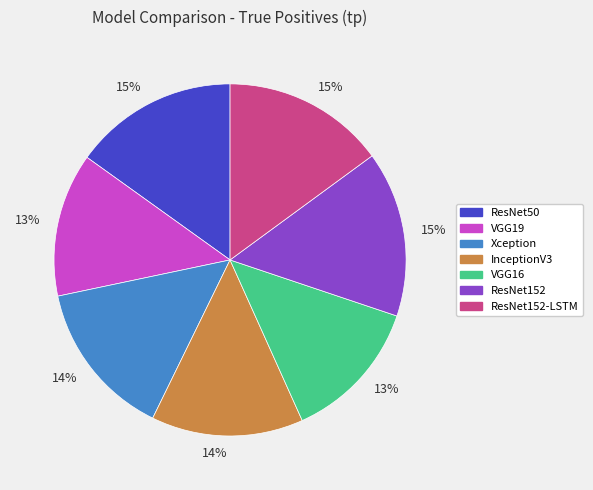

Is there a majority slice in this chart?

No